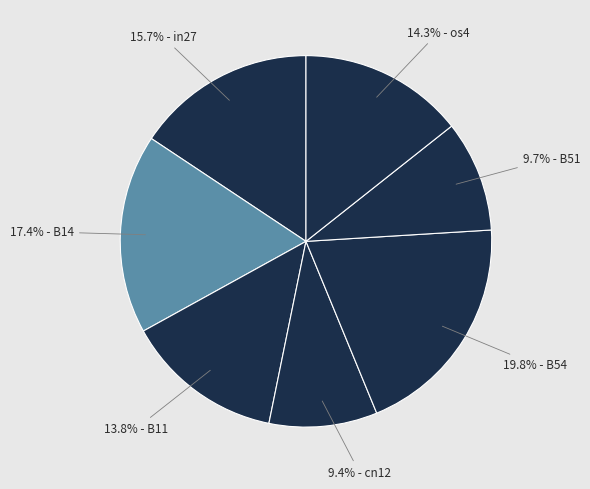

How many slices are in this pie chart?

7